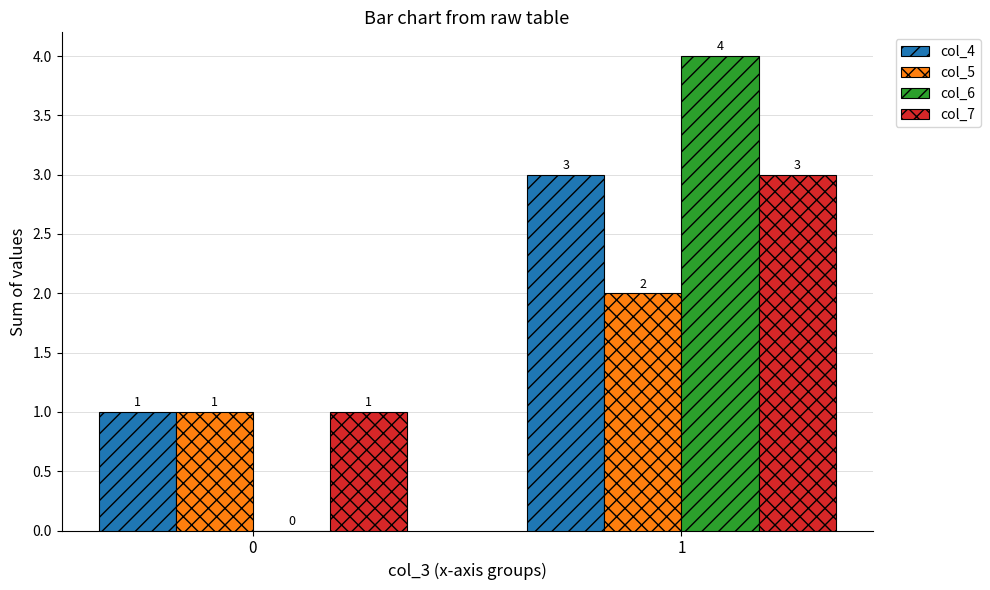

What is the average value of the col_5 series?

2